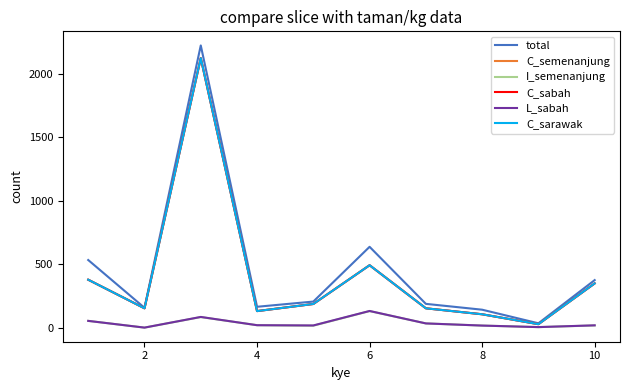

True or false: C_semenanjung and total intersect in this chart.

False